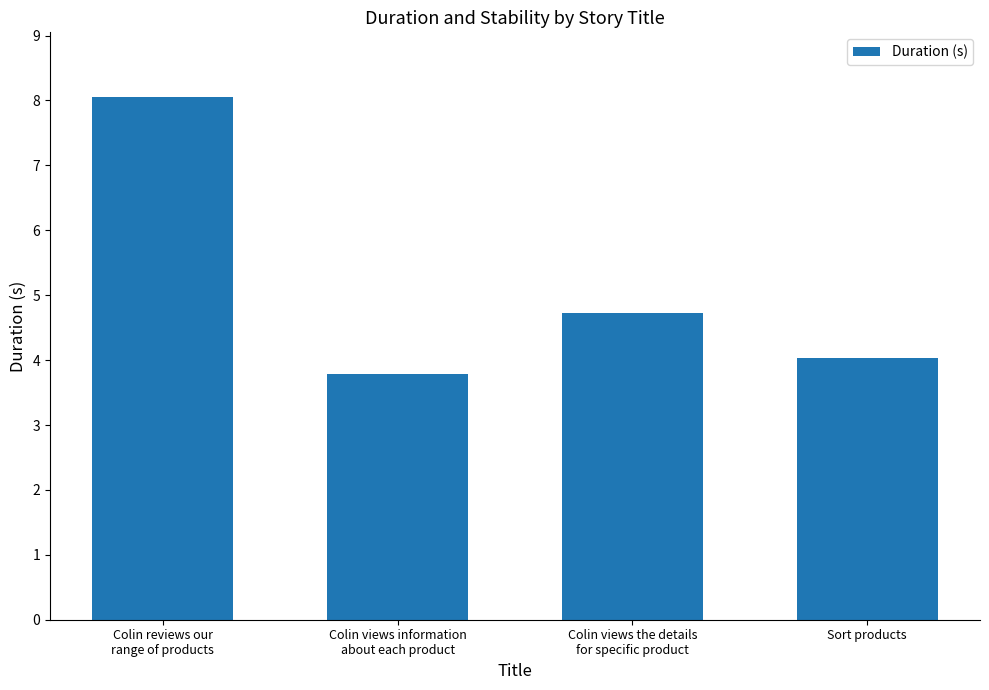

The value at Sort products is 4.0. True or false?

True